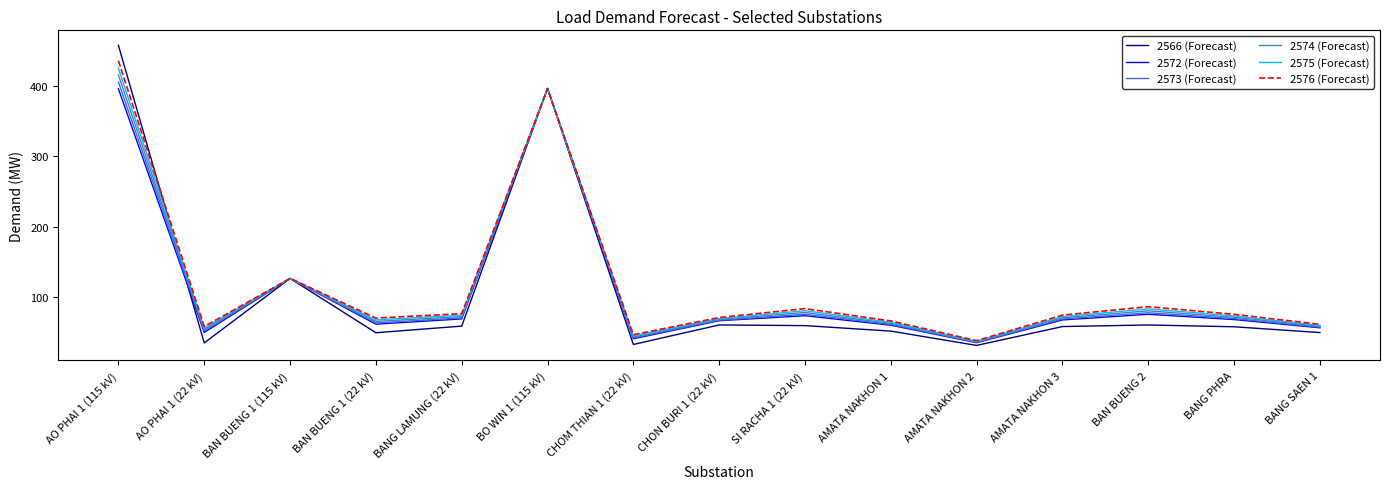

What is the total value across all series at AO PHAI 1 (22 kV)?

306.0